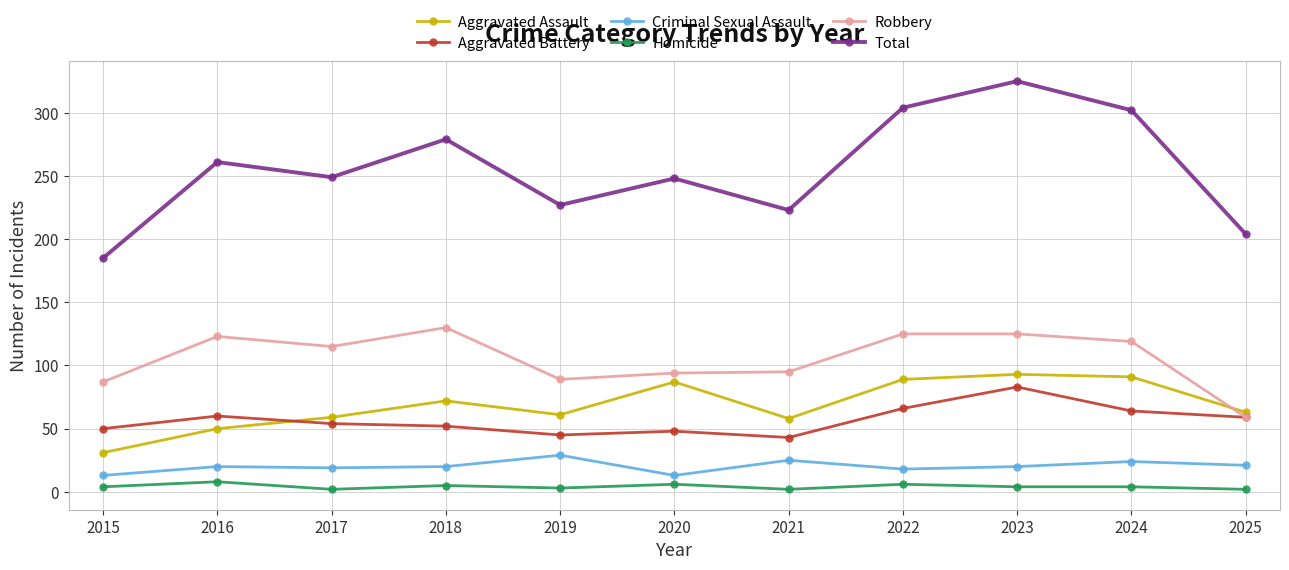

What is the value of the Aggravated Assault point at the 5th from the left?

61